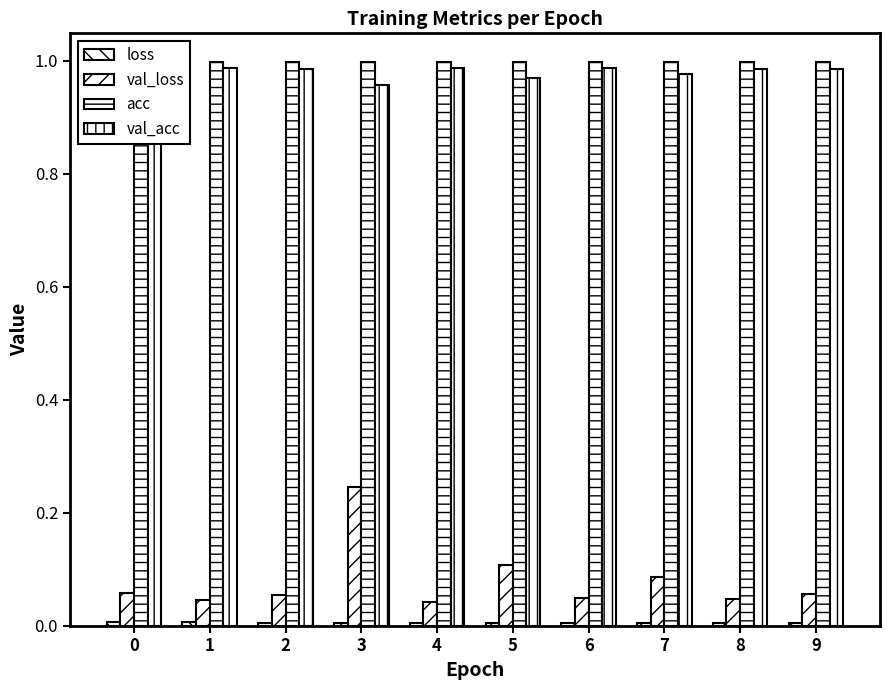

Is it true that acc equals 1.0 at 8?

True